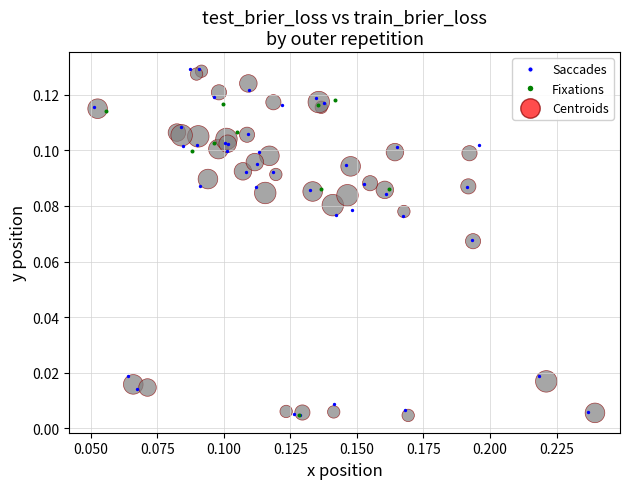

What are all the series names shown in the legend?

Saccades, Fixations, Centroids